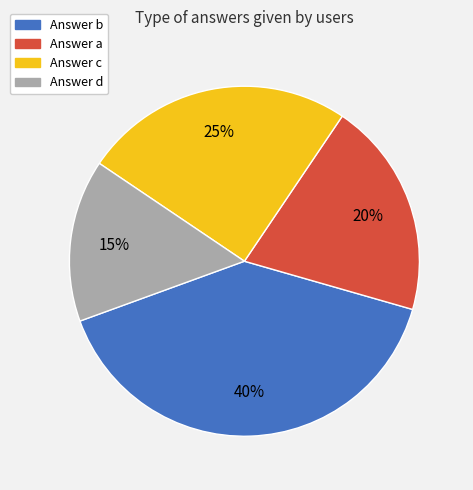

Is there any slice that represents more than half of the pie?

No